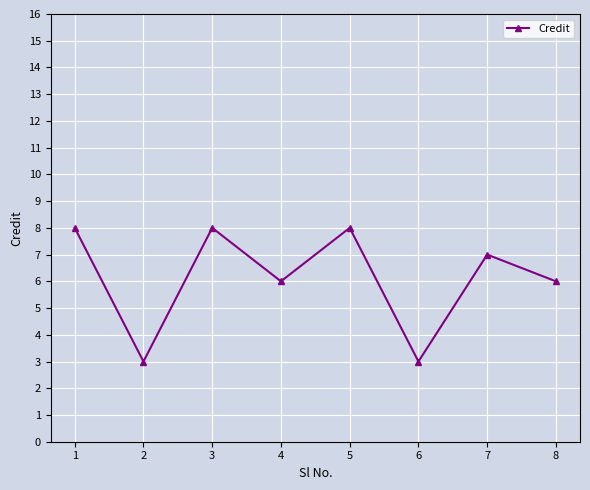

Reading right to left, extract all data points from this chart.

6	7	3	8	6	8	3	8